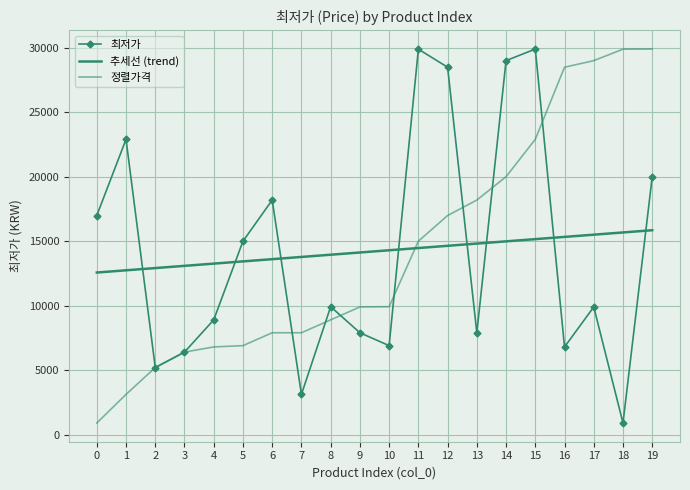

Is the value of 추세선 (trend) at 12 greater than the value of 정렬가격 at 18?

No